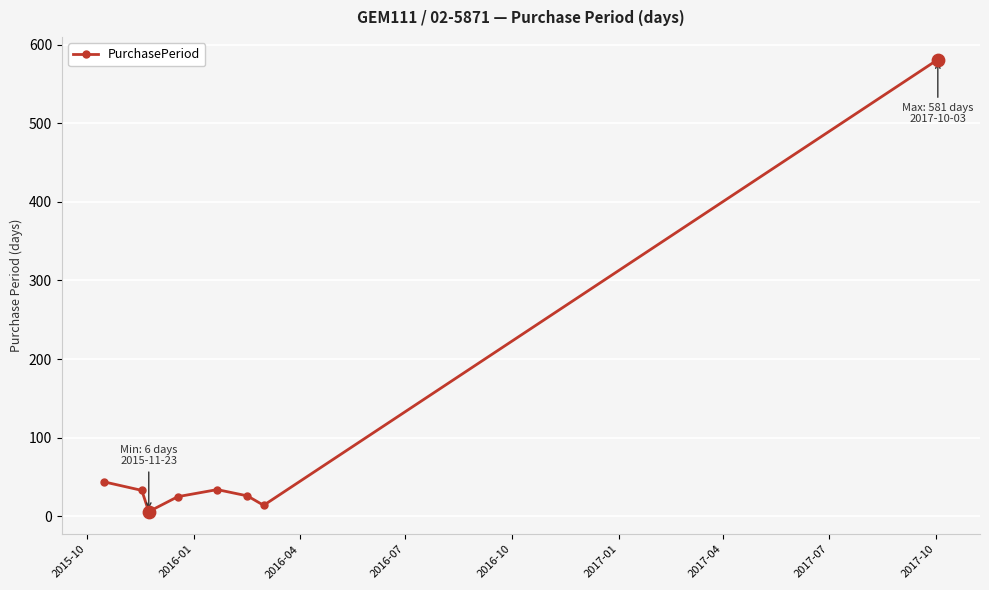

True or false: there are more than 0 points higher than both neighbors.

True